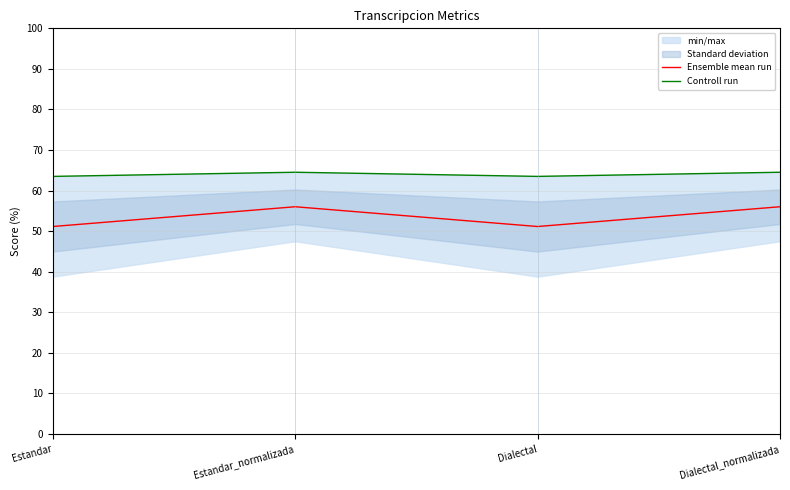

What is the lowest value of the Ensemble mean run series?

51.1